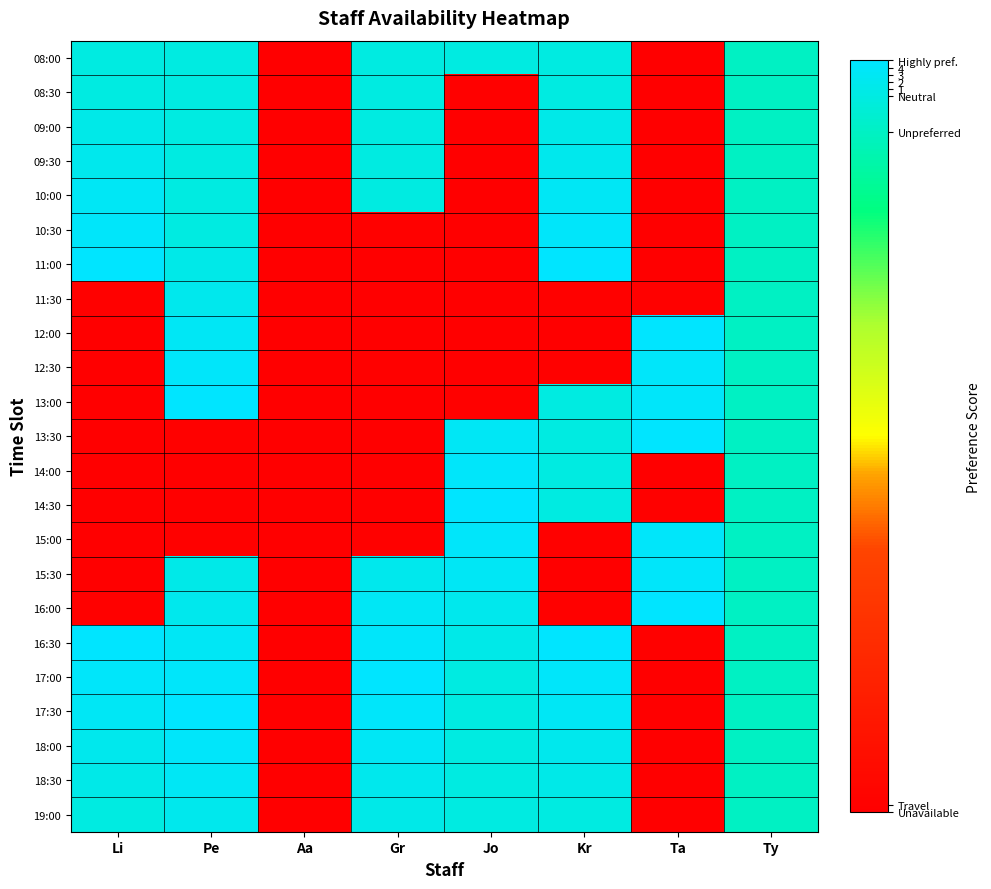

At which category does the chart reach its minimum across all series?

Aa